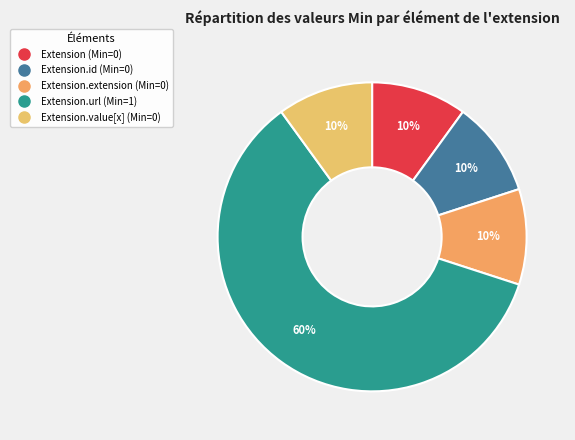

Rank the categories by value from lowest to highest.

Extension, Extension.id, Extension.extension, Extension.value[x], Extension.url